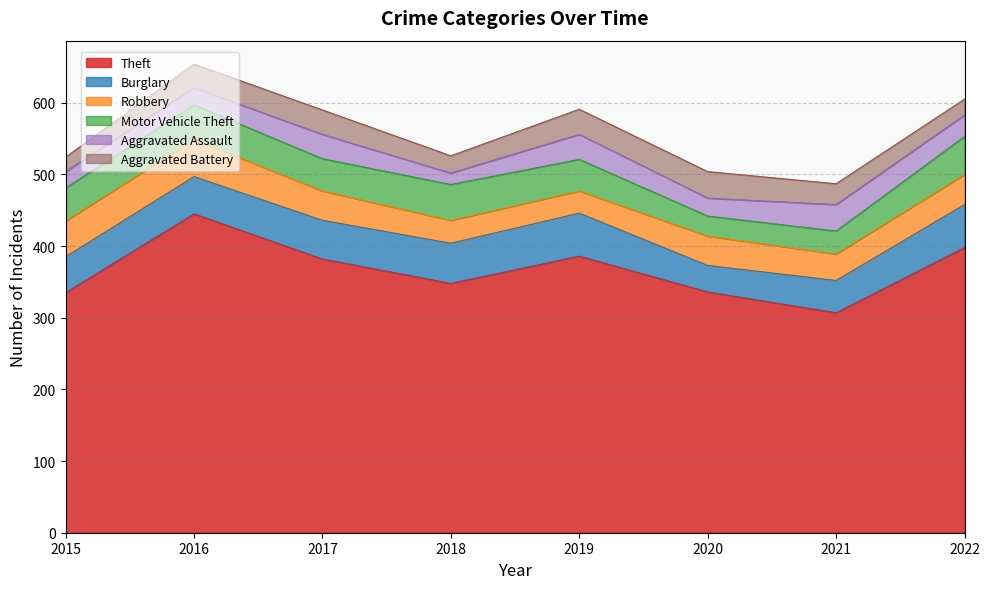

The Aggravated Assault series shows 26 at 2018. True or false?

False